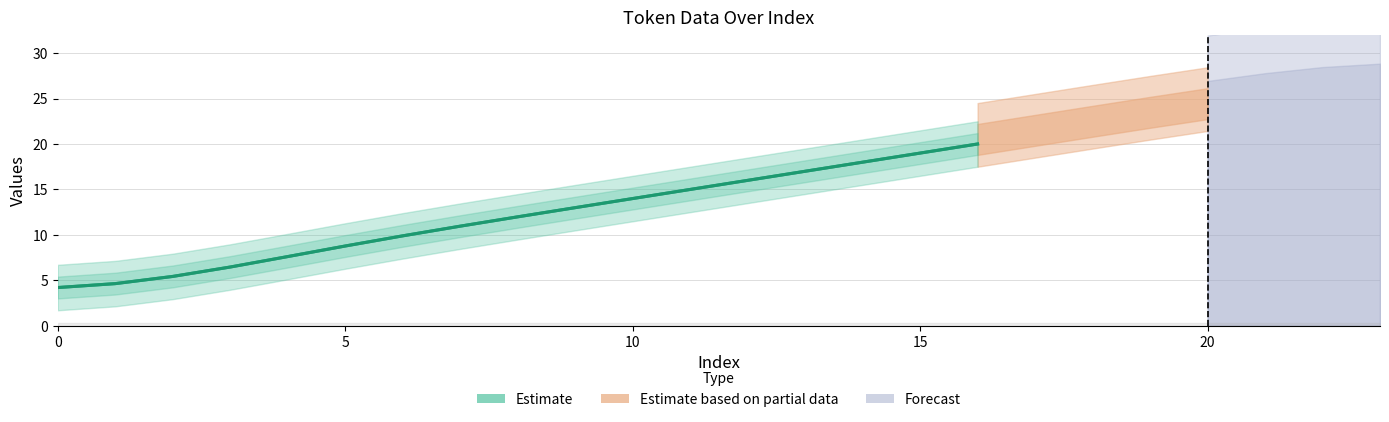

At how many categories does at least one series exceed 6?

14